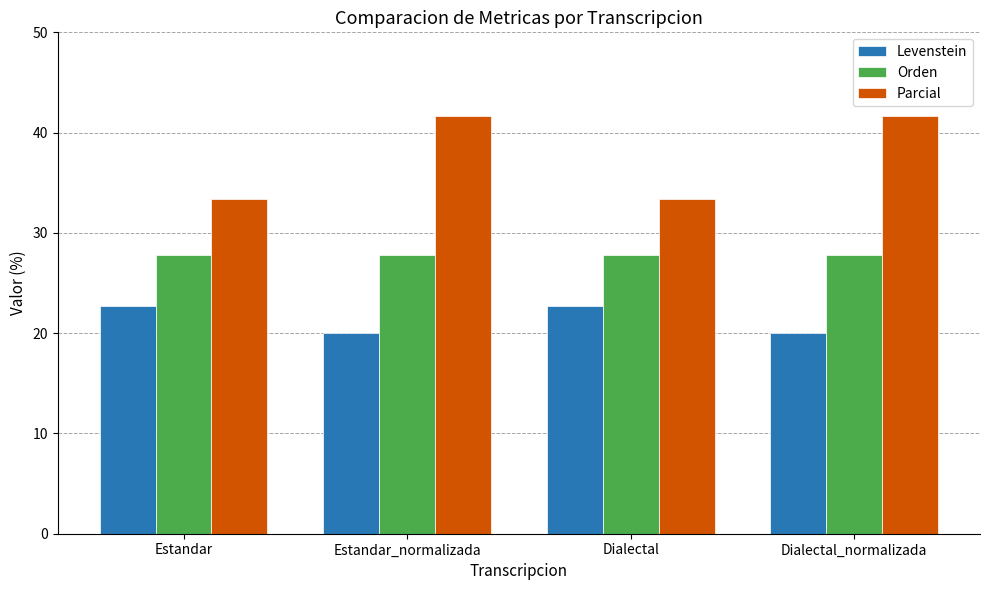

List the series in order of their overall mean, lowest first.

Levenstein, Orden, Parcial